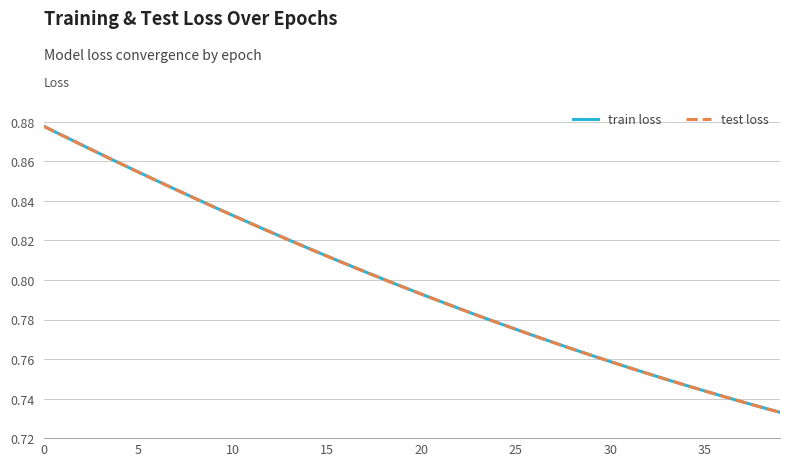

Does the chart have visible grid lines?

Yes